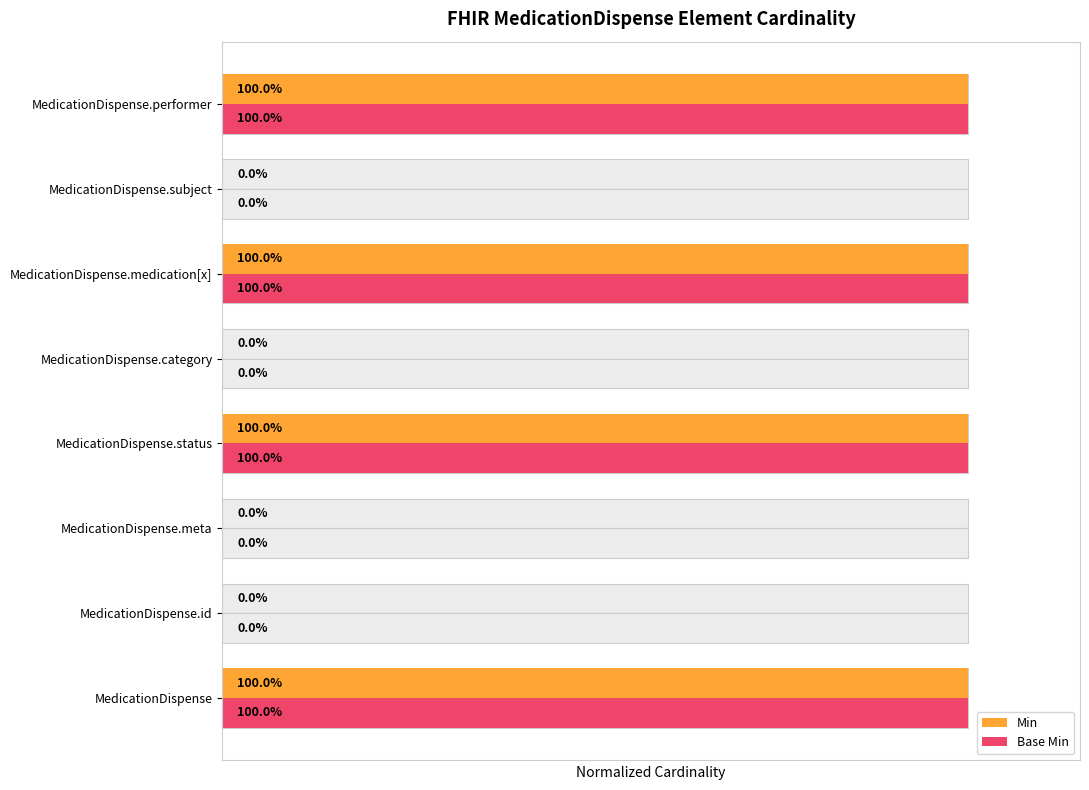

Which has a higher value, MedicationDispense.medication[x] or MedicationDispense.id?

MedicationDispense.medication[x]